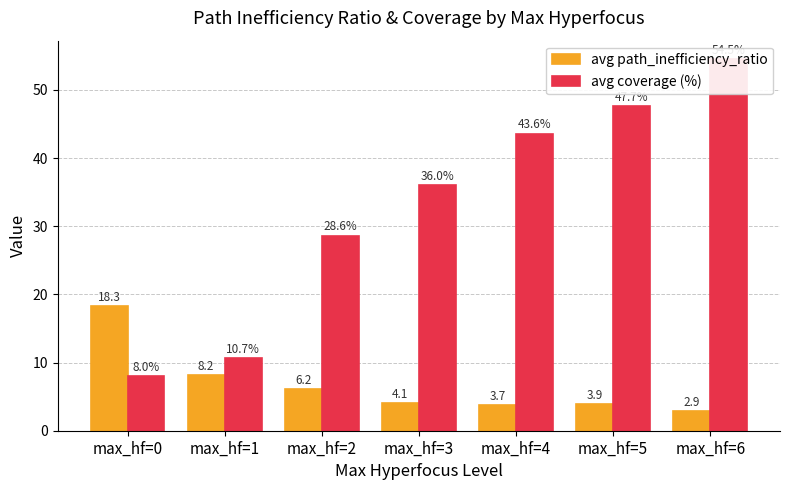

Is it true that avg path_inefficiency_ratio equals 3.7 at max_hf=4?

True